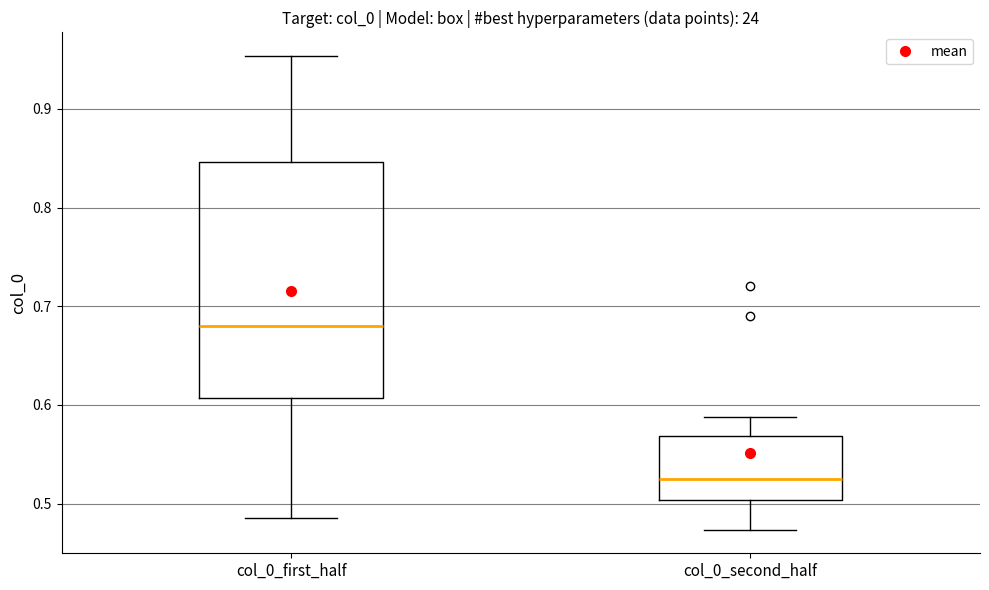

Which box has the lowest median line?

col_0_second_half